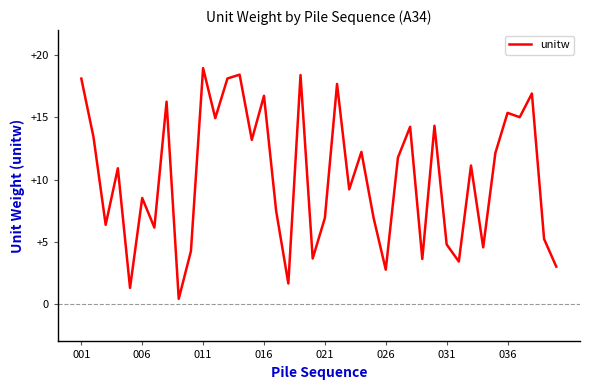

What is the maximum value shown in the chart?

18.9